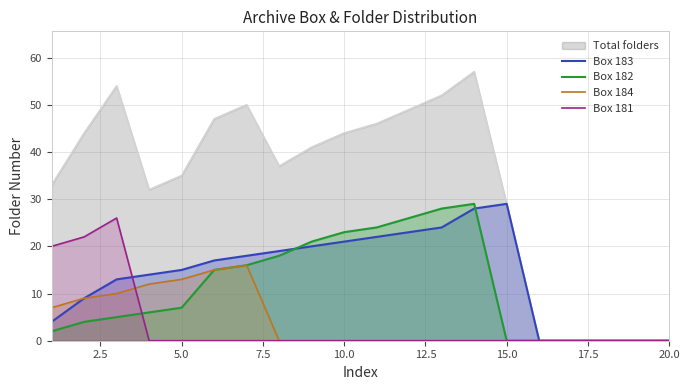

Which series has the widest spread of values?

Total folders